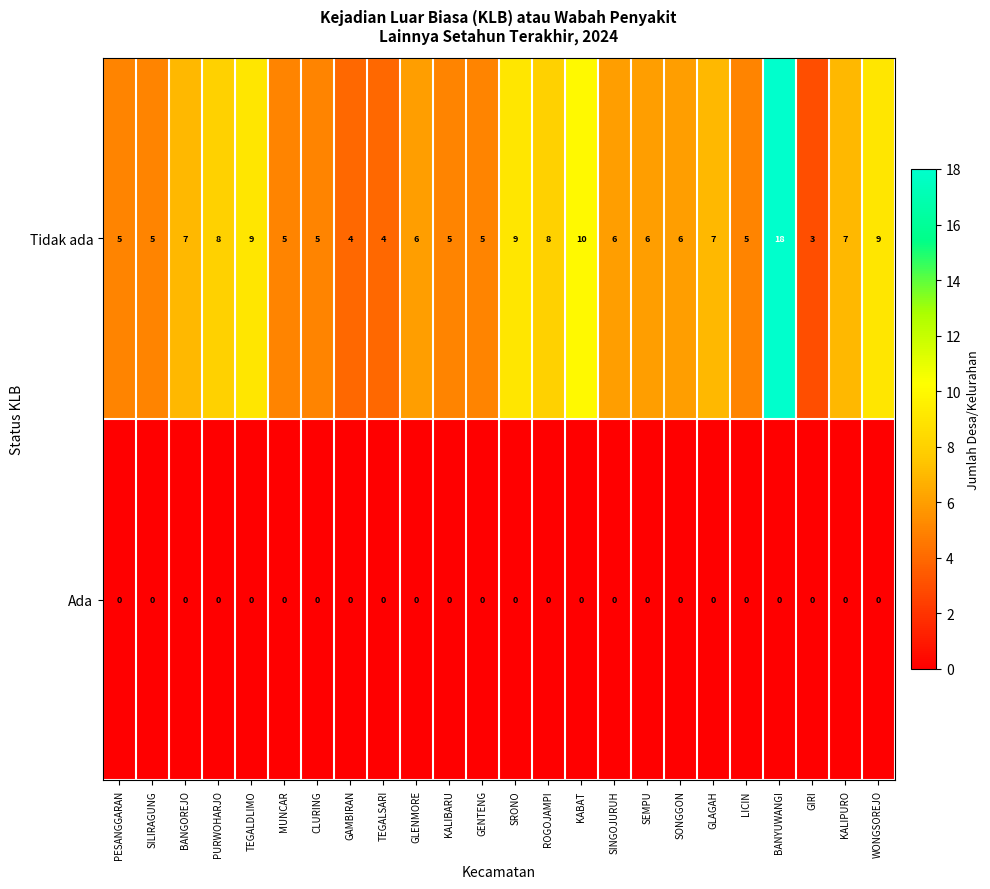

Is it true that Tidak ada equals 24 at BANYUWANGI?

False